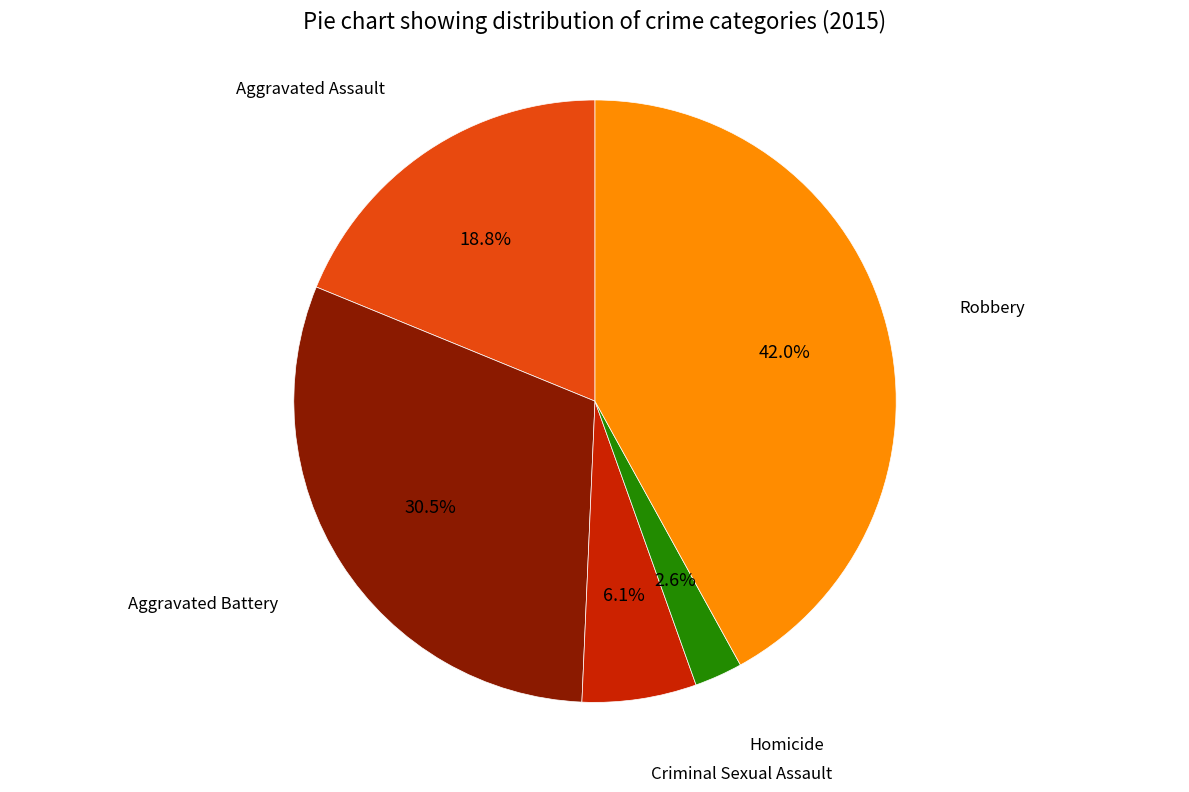

How many segments does this pie chart have?

5